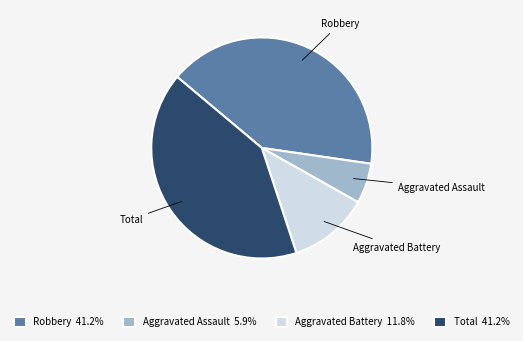

Do Aggravated Assault and Aggravated Battery together represent more than half of the pie?

No